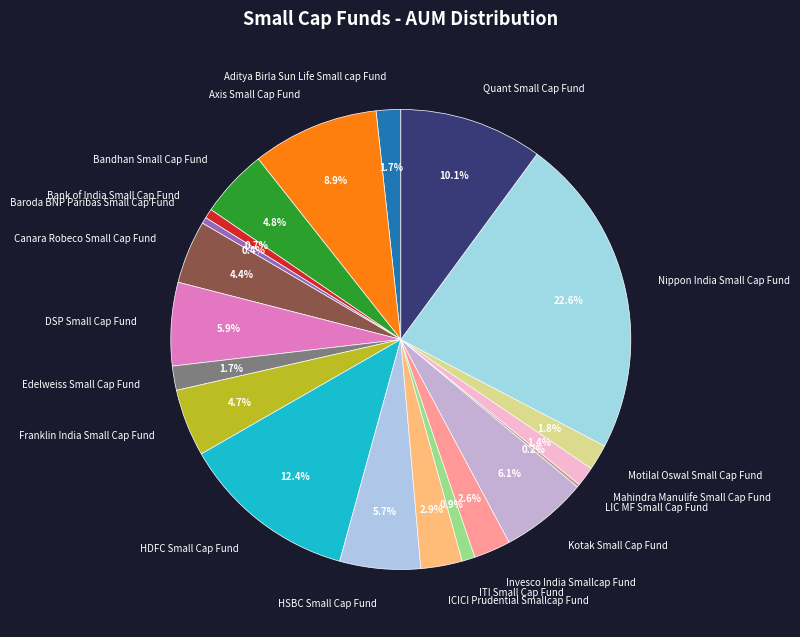

The DSP Small Cap Fund slice represents 6% of the pie. True or false?

True